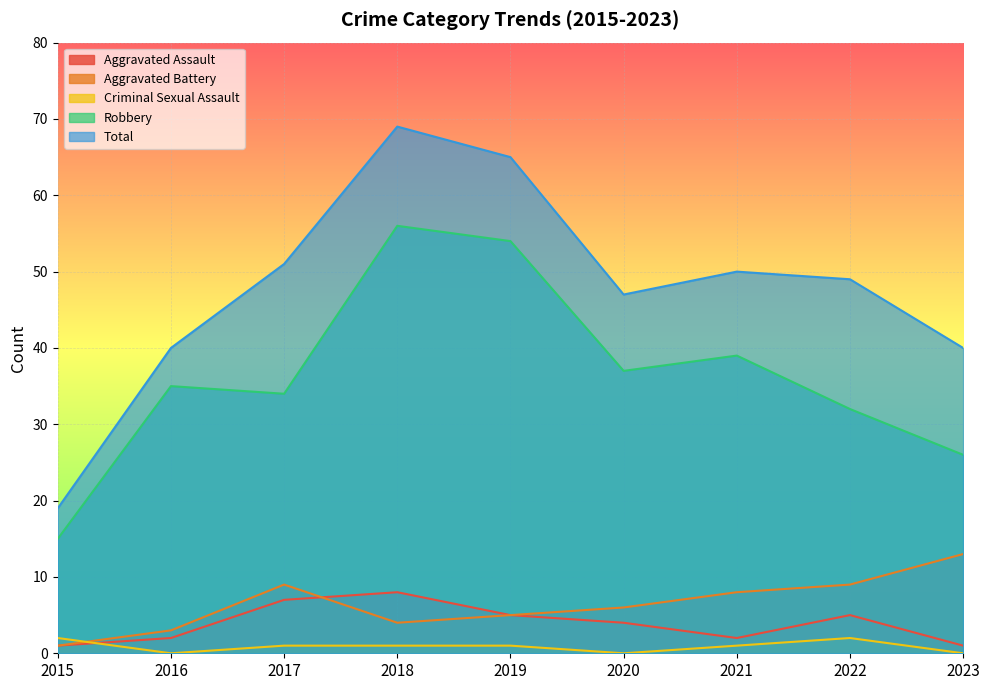

What is the difference between the Aggravated Battery values at 2015 and 2017?

8